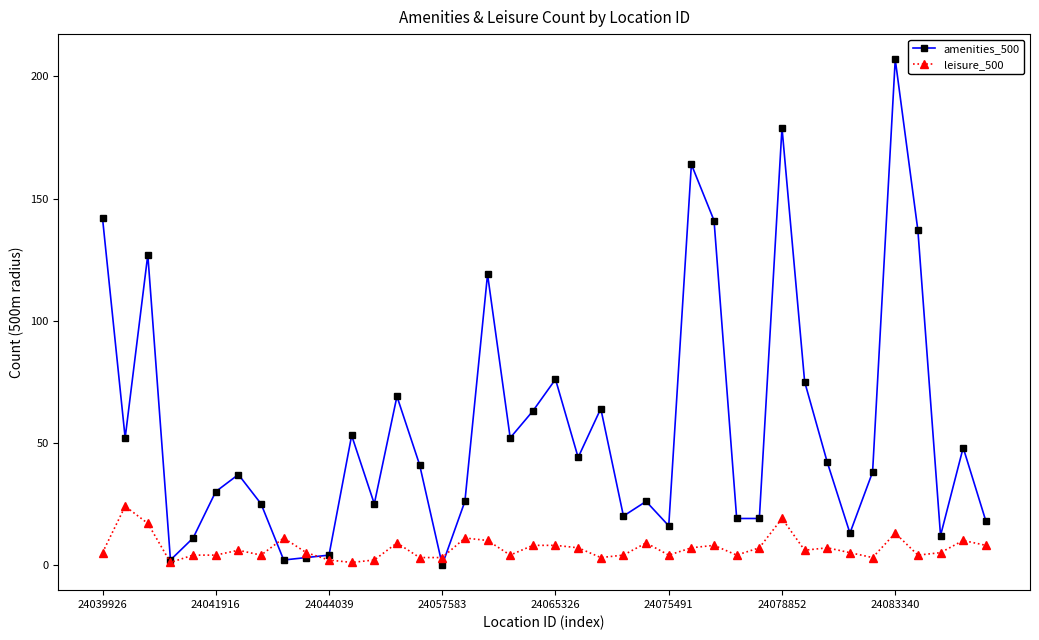

Rank the series by their maximum value, from lowest to highest.

leisure_500, amenities_500